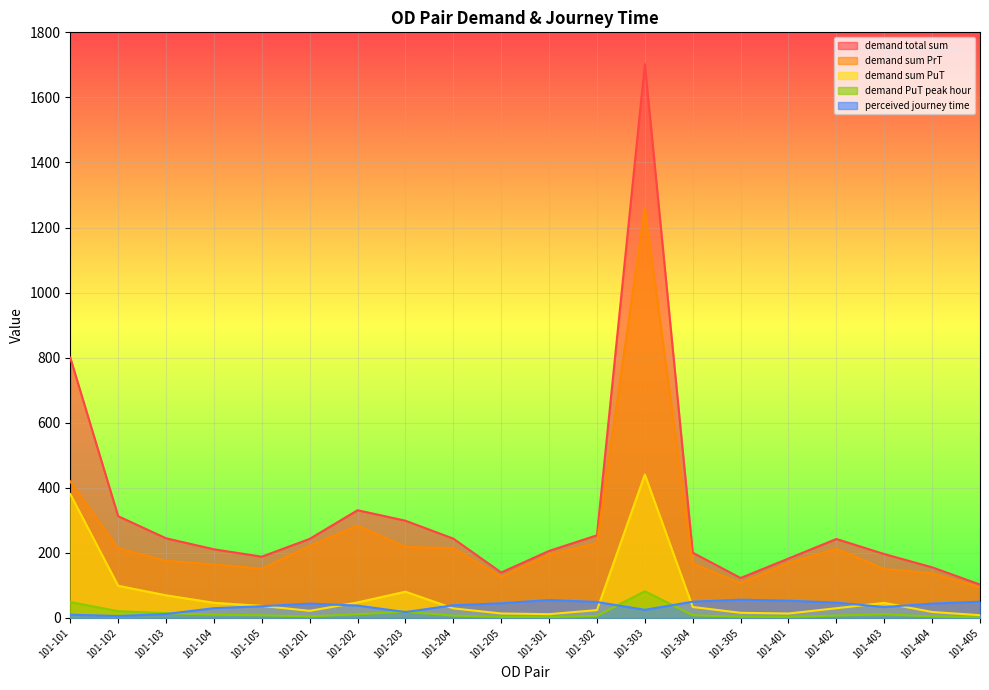

At which category does demand total sum reach its first local valley?

101-105